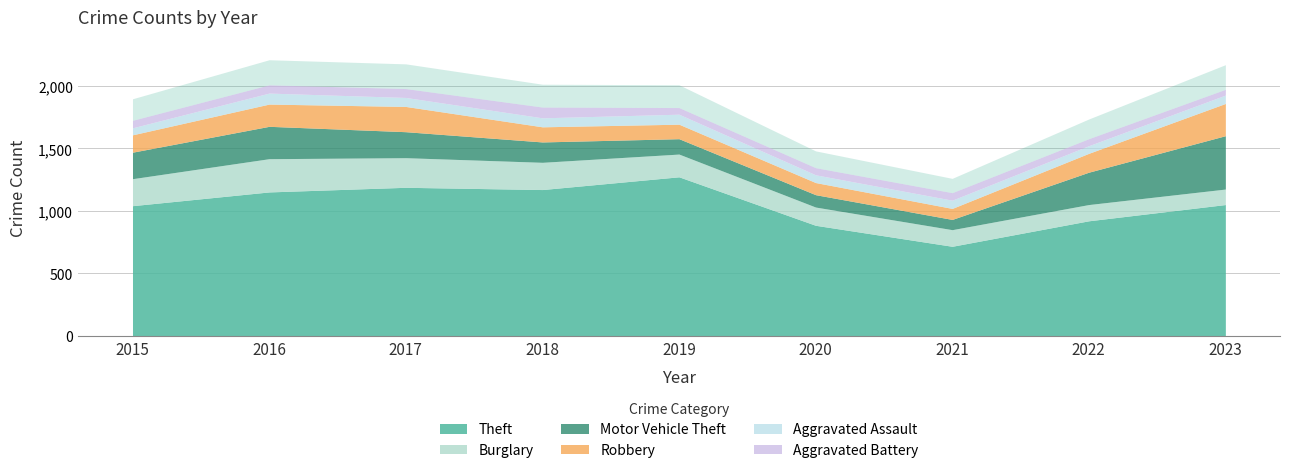

Reading right to left, what are all the values shown in this chart?

Theft: 2023=1050	2022=920	2021=716	2020=884	2019=1272	2018=1170	2017=1188	2016=1151	2015=1041
Burglary: 2023=124	2022=130	2021=133	2020=146	2019=182	2018=218	2017=237	2016=266	2015=216
Motor Vehicle Theft: 2023=427	2022=259	2021=82	2020=99	2019=123	2018=163	2017=208	2016=259	2015=212
Robbery: 2023=258	2022=151	2021=88	2020=97	2019=116	2018=121	2017=202	2016=178	2015=139
Aggravated Assault: 2023=67	2022=61	2021=66	2020=62	2019=80	2018=72	2017=72	2016=88	2015=56
Aggravated Battery: 2023=46	2022=56	2021=60	2020=57	2019=53	2018=86	2017=71	2016=66	2015=60